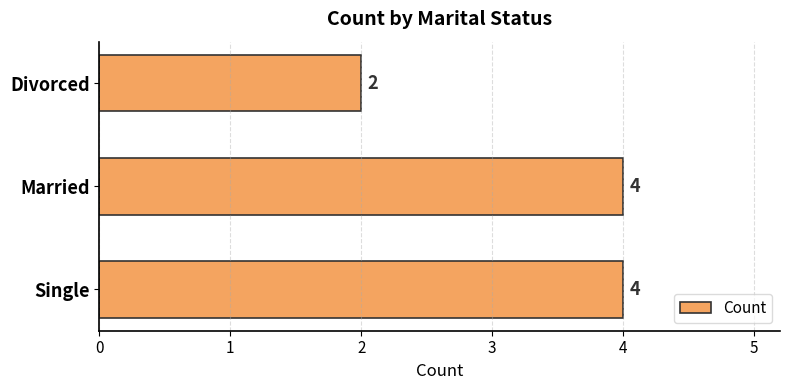

What is the ratio of the value at Divorced to the value at Married?

0.5